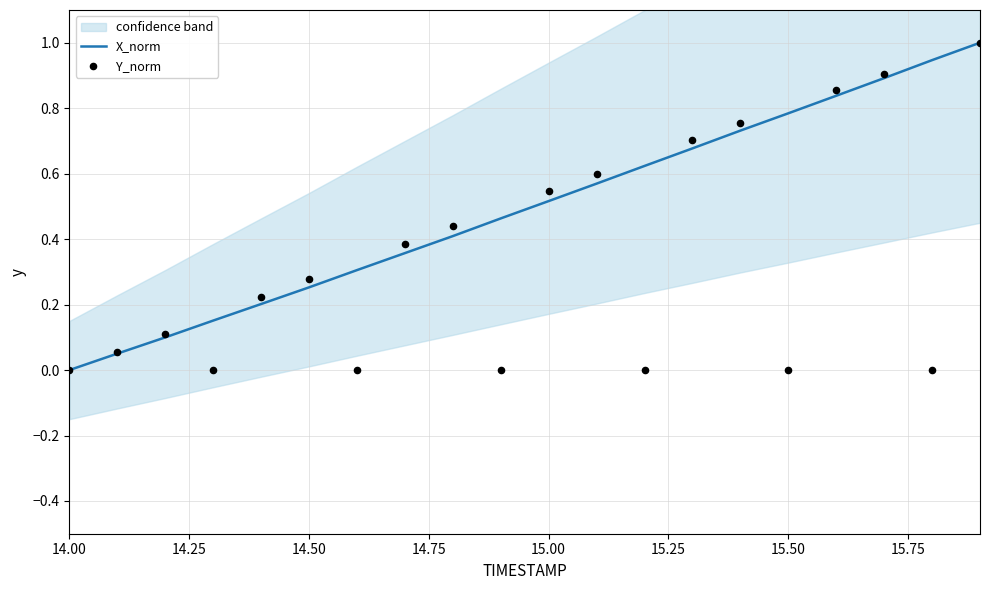

The value of X_norm at 15.50 is 0.8. True or false?

True